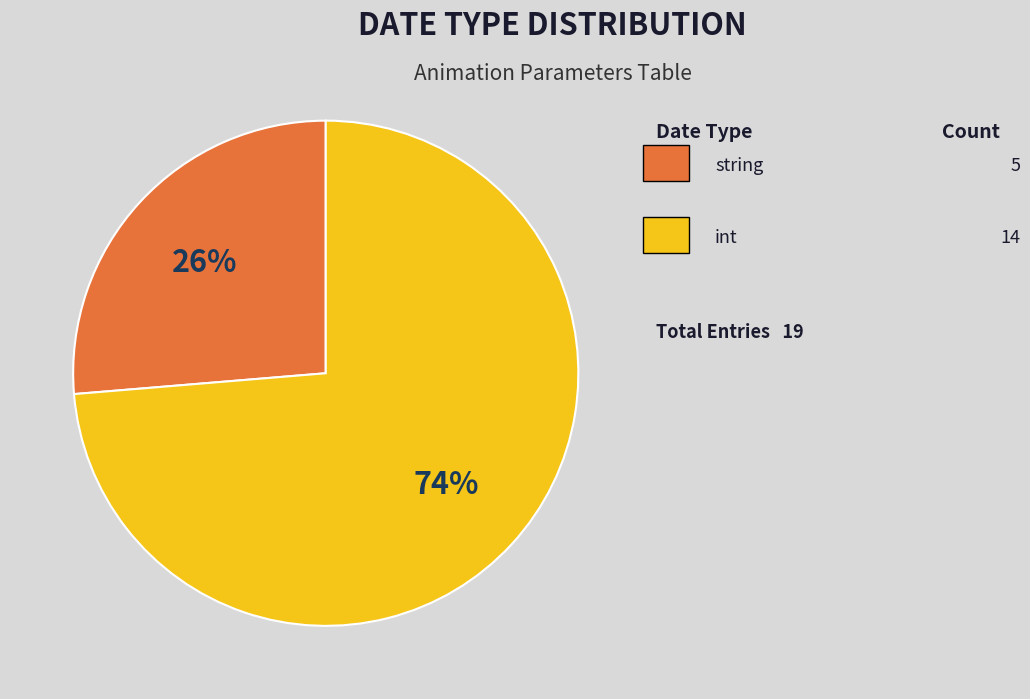

Is there any slice that represents more than half of the pie?

Yes